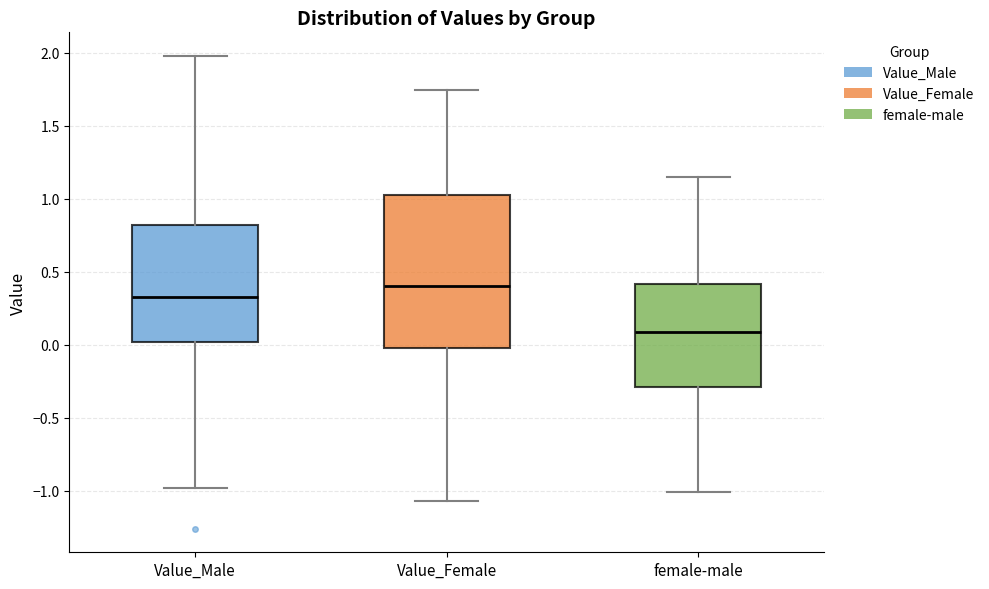

Reading left to right, read every box against the y-axis: the position of its median line, the range the box covers, and the ends of its whiskers. The values are not printed on the chart, so give them approximately, as read against the axis.

Value_Male: median 0.30, box 0.00 to 0.80, whiskers -1.00 to 2.00
Value_Female: median 0.40, box 0.00 to 1.05, whiskers -1.05 to 1.75
female-male: median 0.10, box -0.30 to 0.40, whiskers -1.00 to 1.15